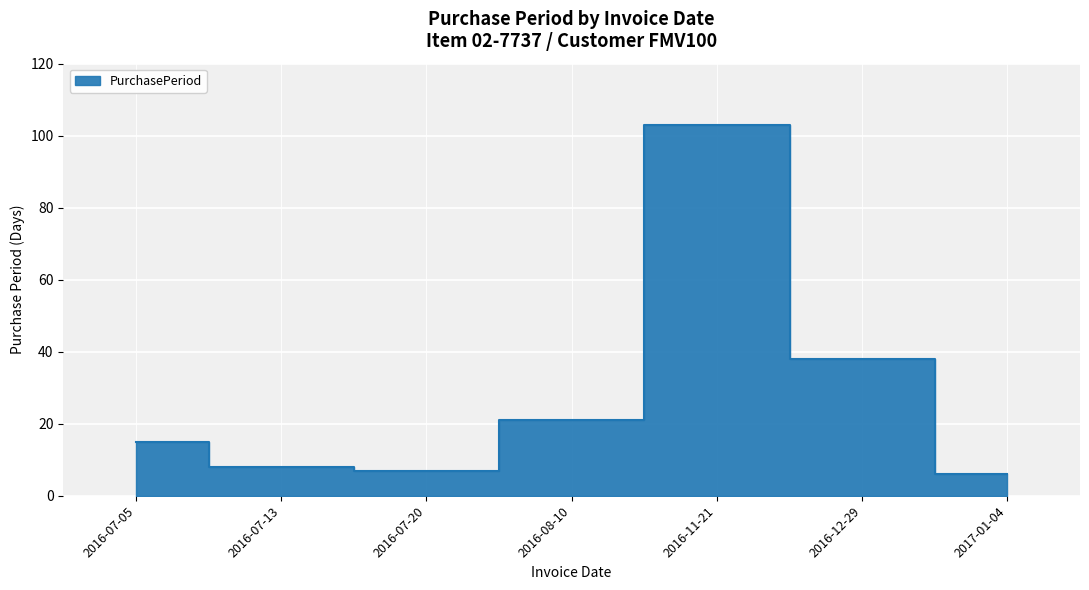

What is the label of the 7th point from the left?

2017-01-04